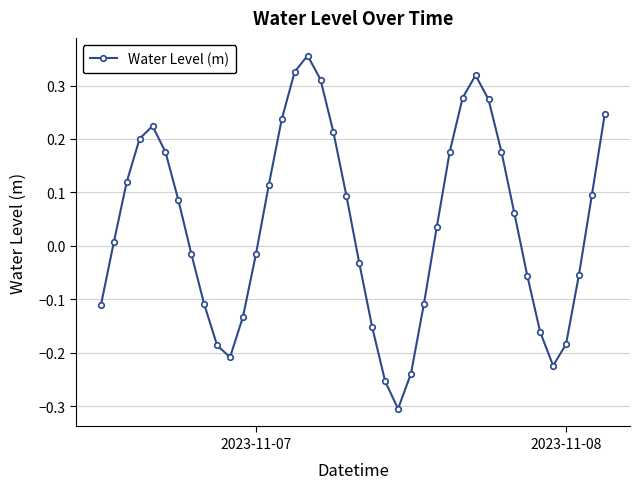

How many points are higher than both their immediate neighbors (excluding endpoints)?

3